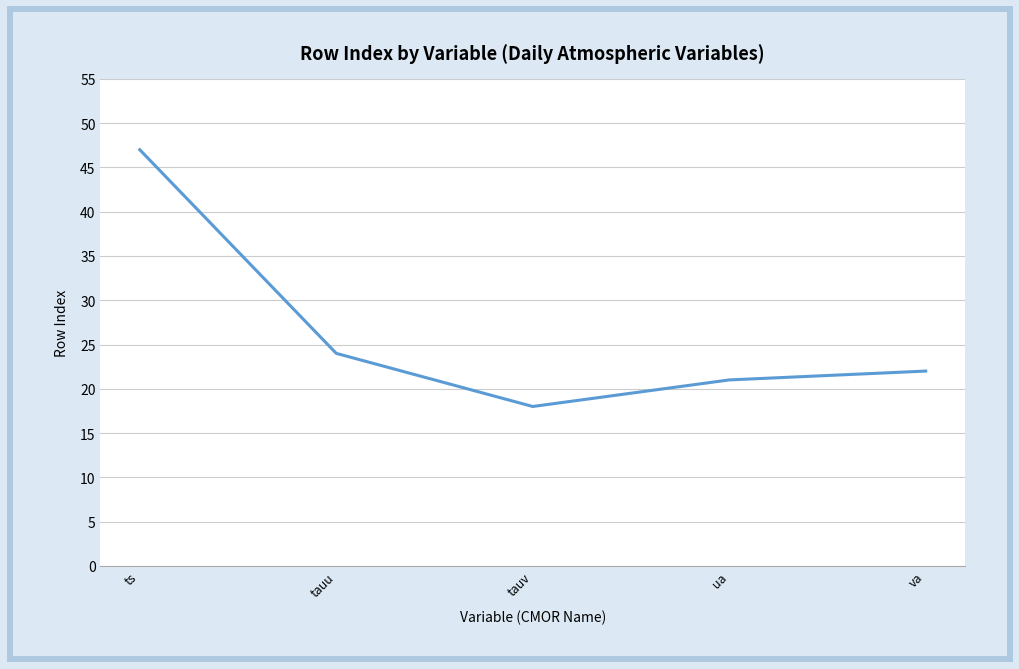

What is the difference between the second highest and second lowest values?

3